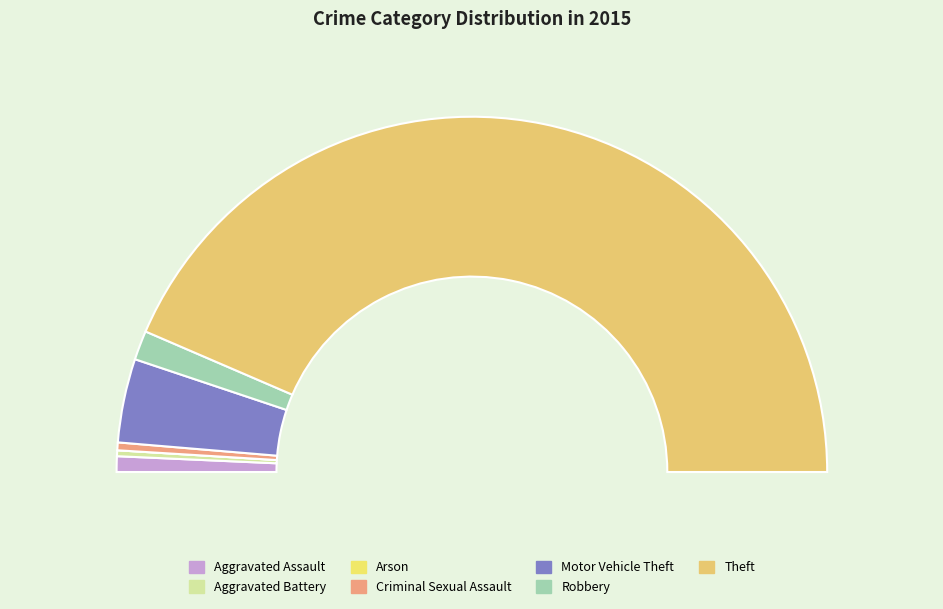

Does Robbery account for over 50% of the chart?

No